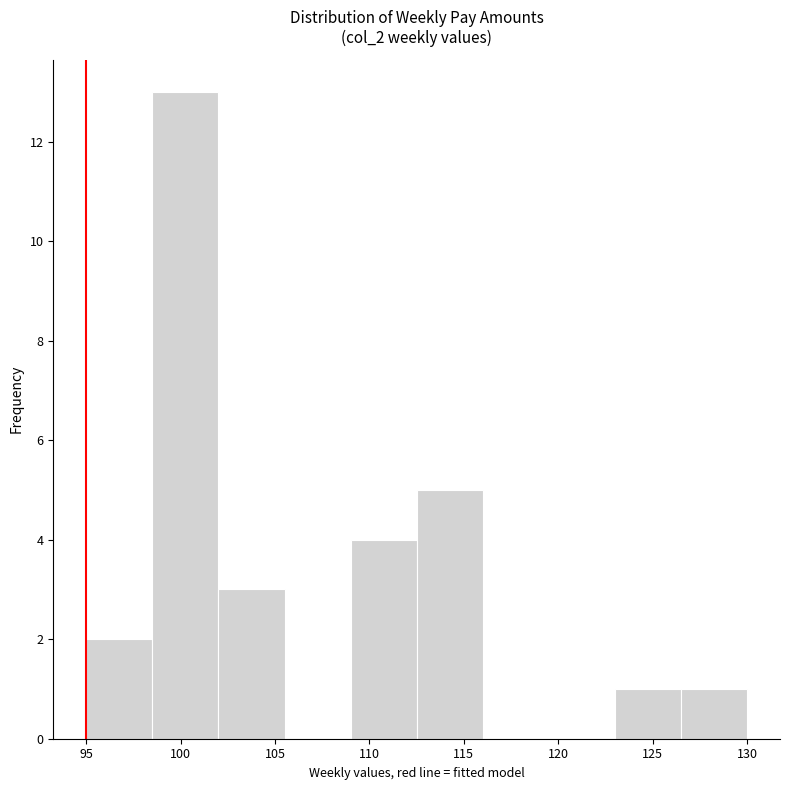

Over which range of the x-axis is the bar tallest?

98.5 to 102.0